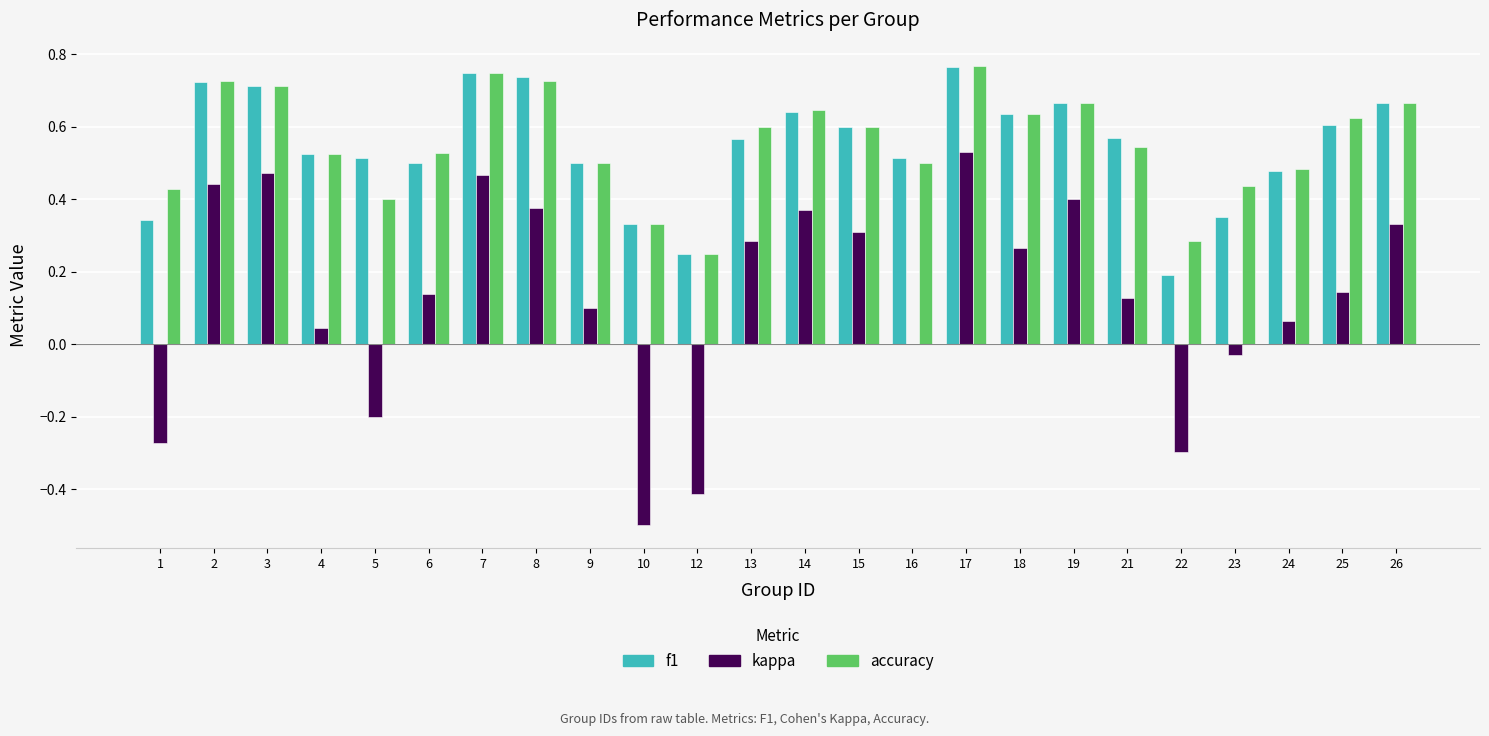

Which series has the widest spread of values?

kappa